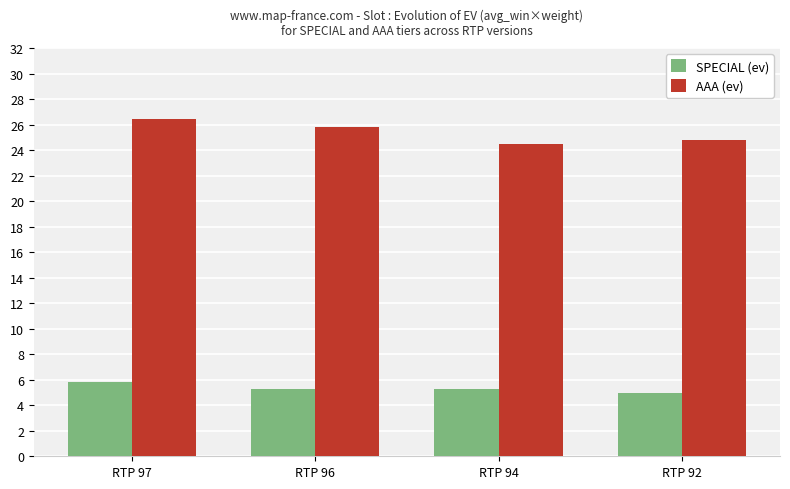

At which category is the sum across all series the highest?

RTP 97